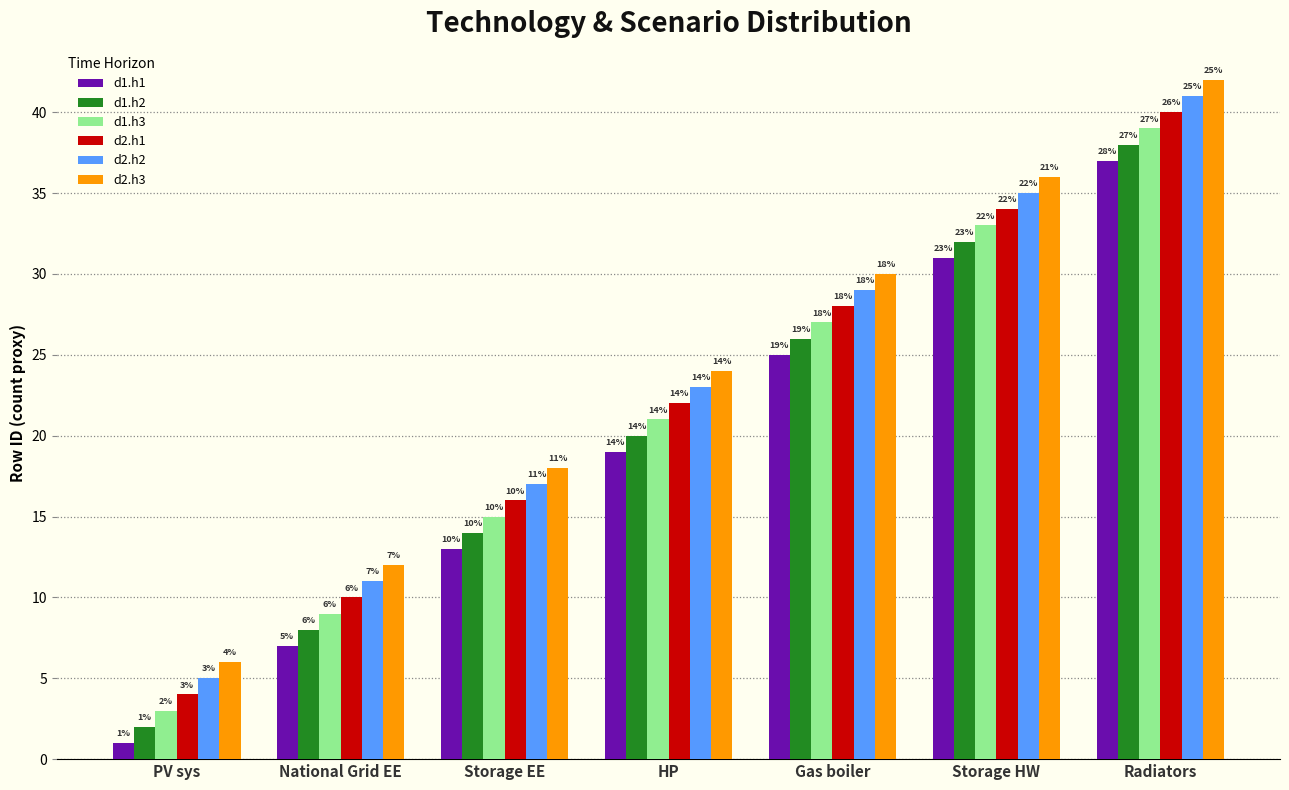

The value of d1.h1 at Storage EE is 13. True or false?

True